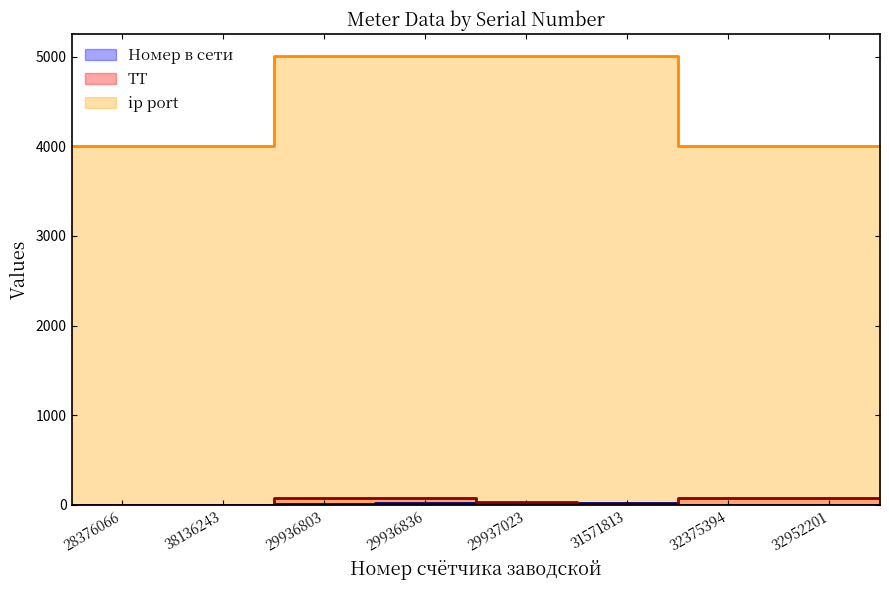

What is the label of the 7th point from the right?

38136243